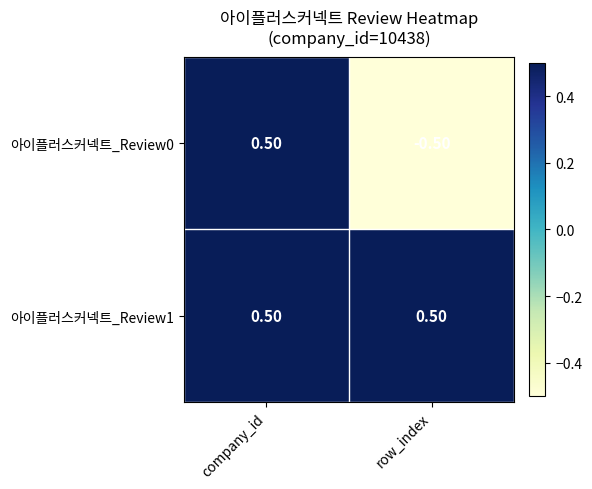

At which category does the chart reach its minimum across all series?

row_index